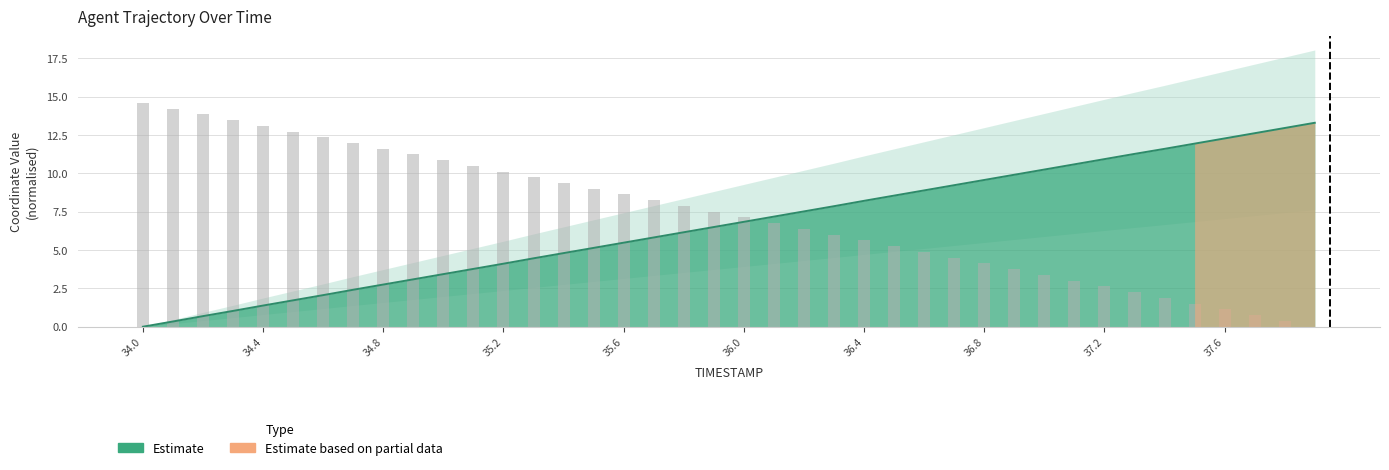

What is the difference between the highest and lowest values at 37.9?

13.3